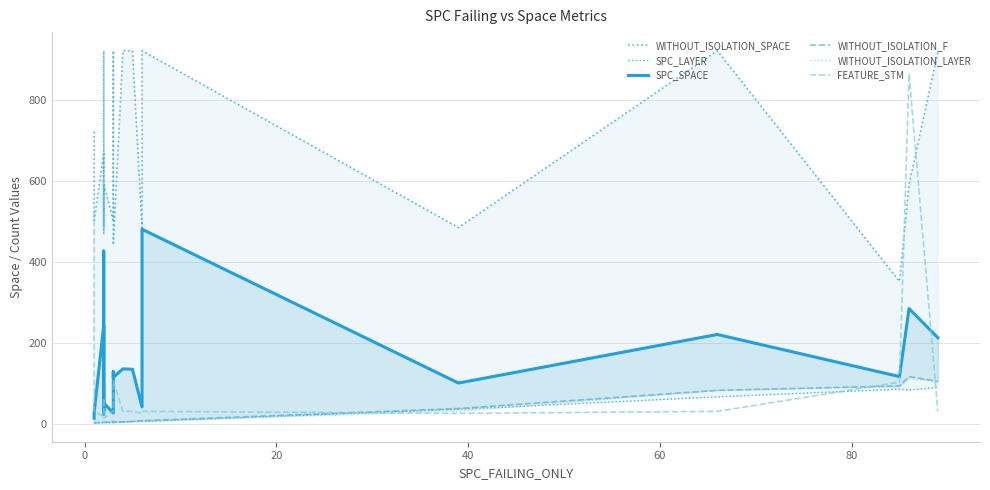

True or false: SPC_SPACE and WITHOUT_ISOLATION_SPACE cross at least once.

False